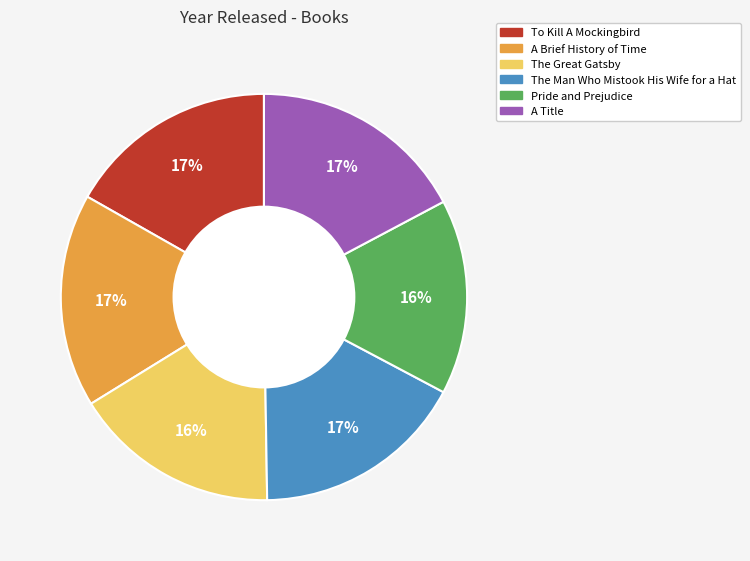

The To Kill A Mockingbird slice represents 6% of the pie. True or false?

False